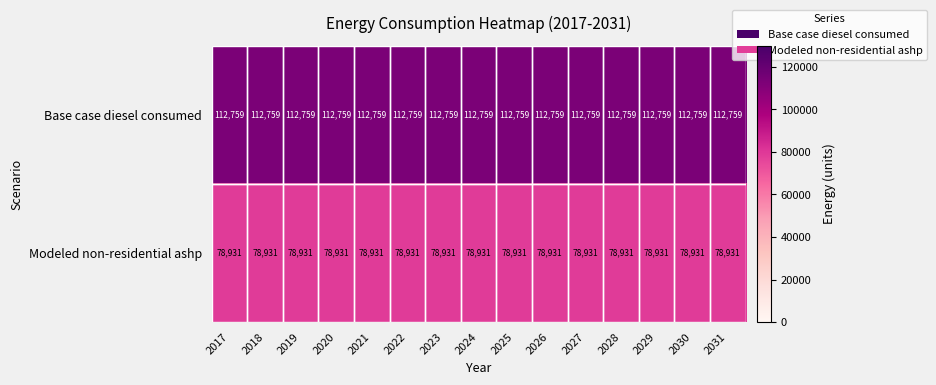

List the series in order of their overall mean, lowest first.

Modeled non-residential ashp, Base case diesel consumed